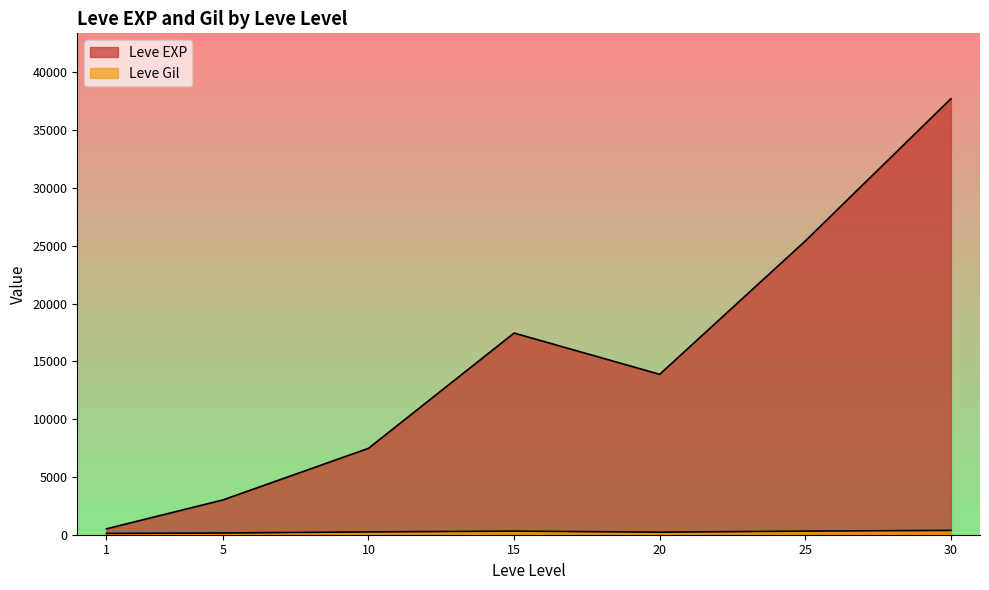

Between 15 and 25, which is larger?

25